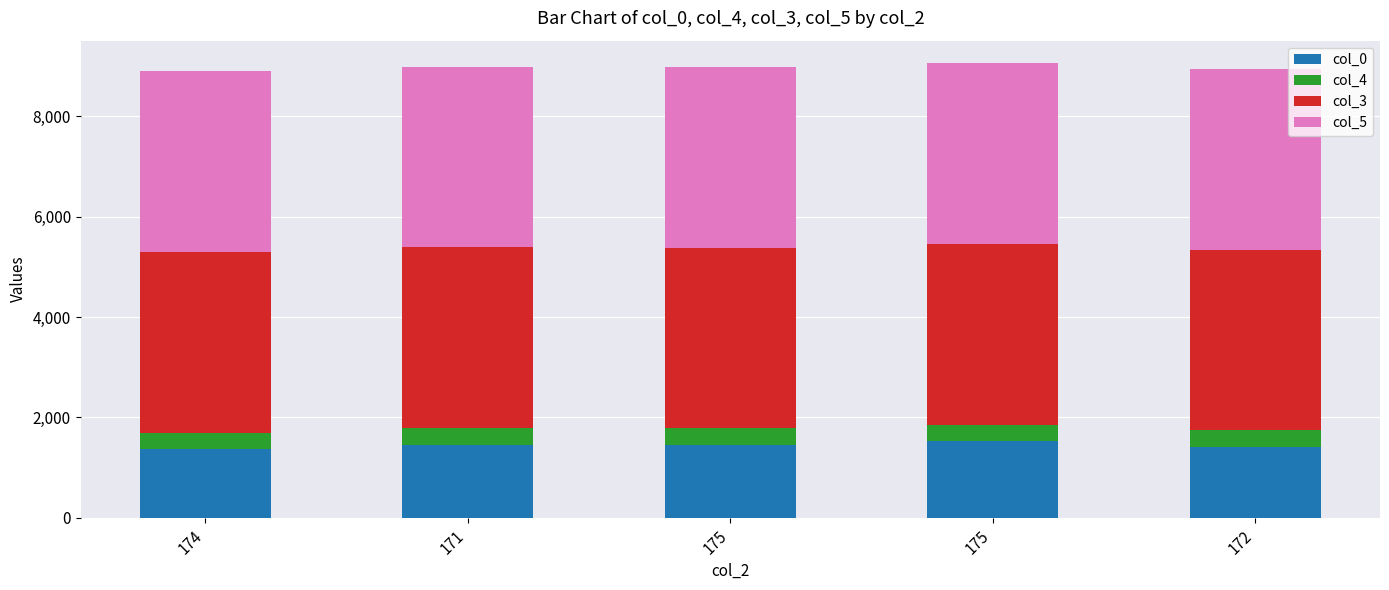

Which series has the largest total across all categories?

col_5